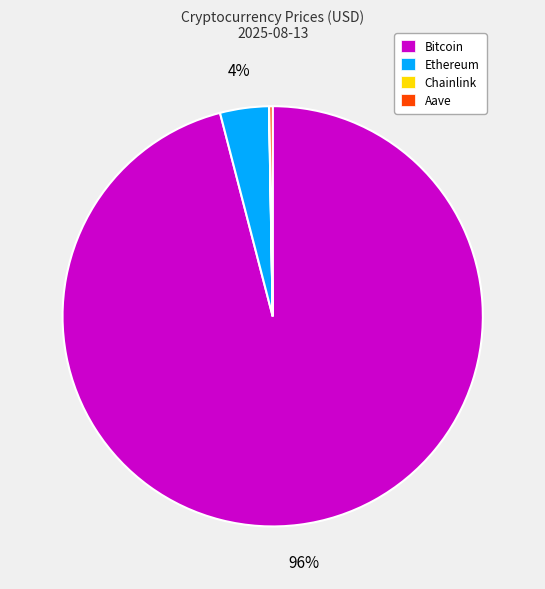

To the nearest percent, what is the average slice percentage?

25%